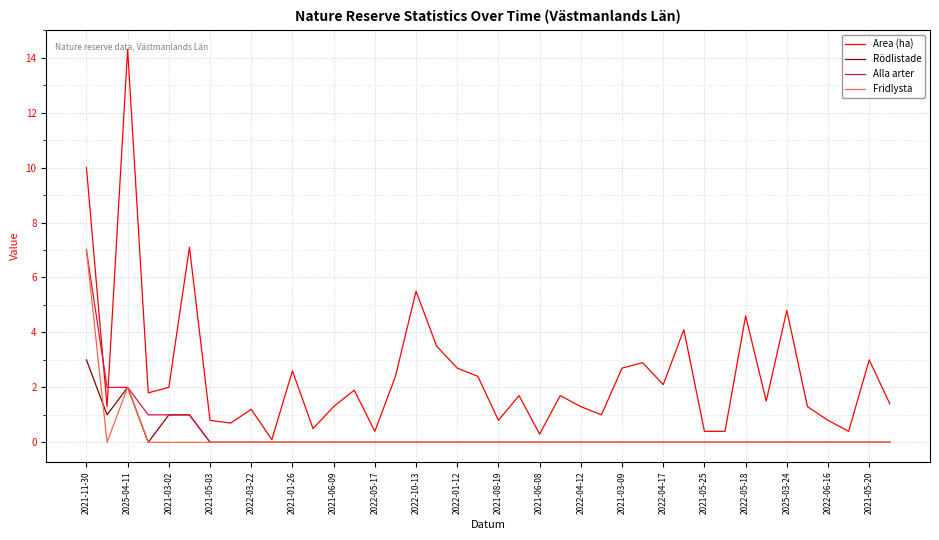

What is the maximum value shown in the chart?

14.3